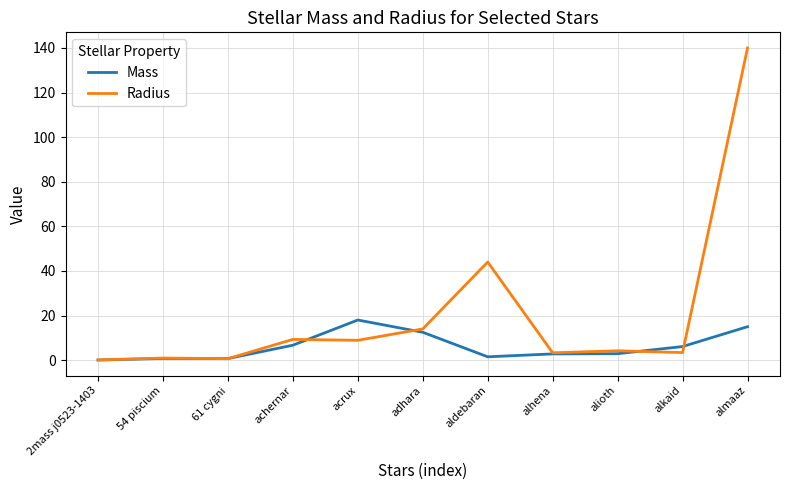

Rank the series by their average value, from highest to lowest.

Radius, Mass